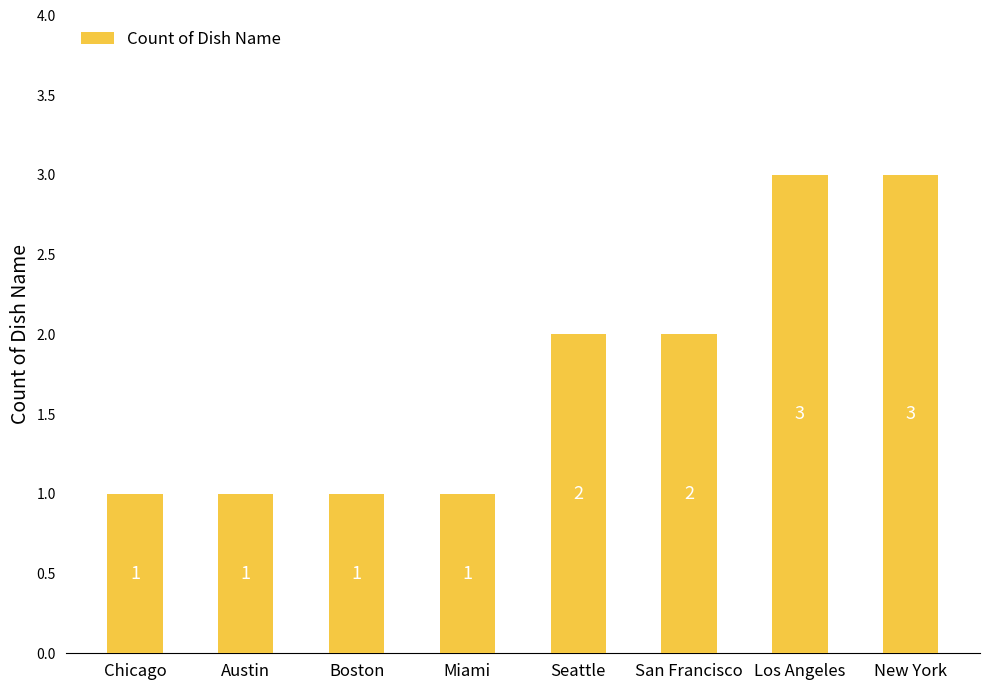

What is the label of the 3rd bar from the left?

Boston